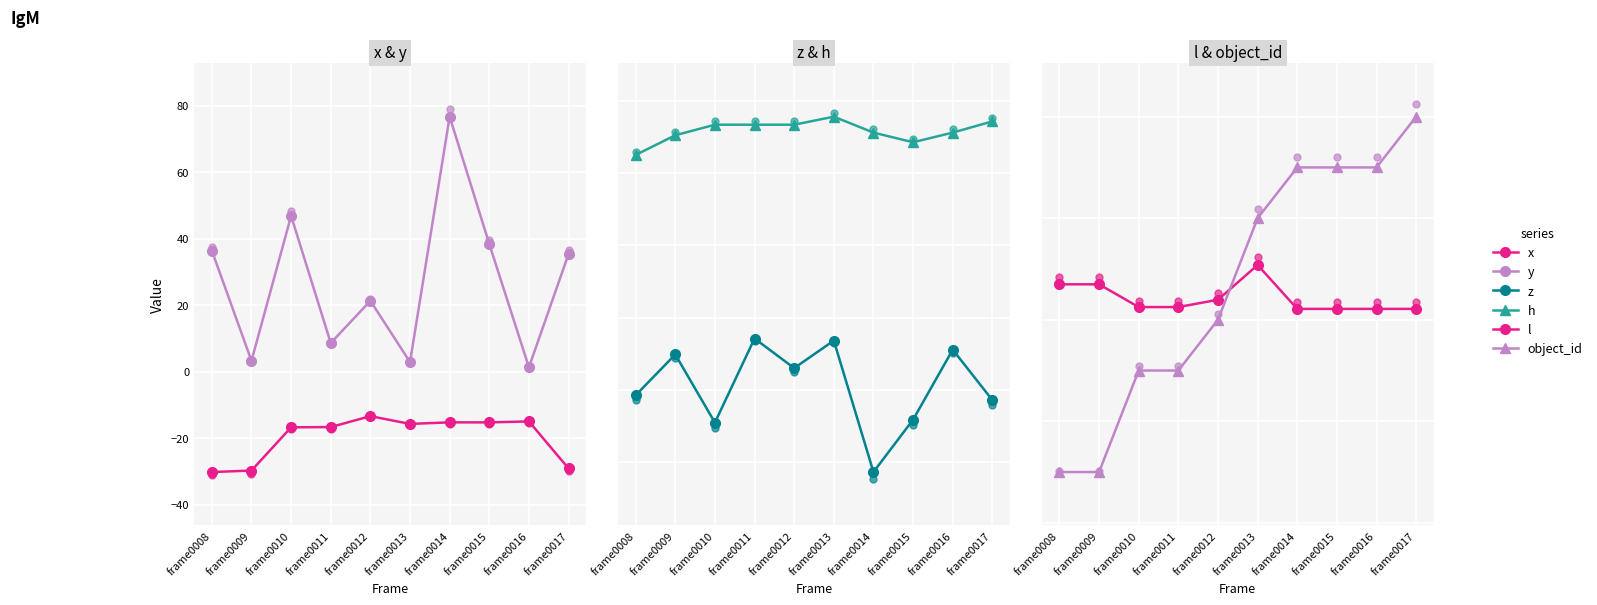

Which series contains the highest Y value?

y